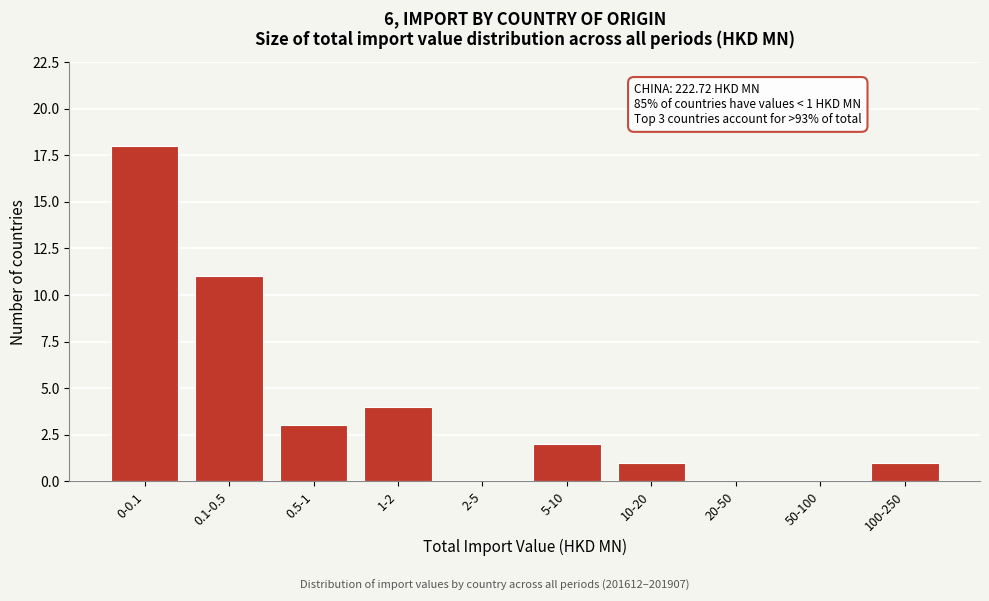

Reading right to left, extract all data points from this chart.

100-250=1	50-100=0	20-50=0	10-20=1	5-10=2	2-5=0	1-2=4	0.5-1=3	0.1-0.5=11	0-0.1=18